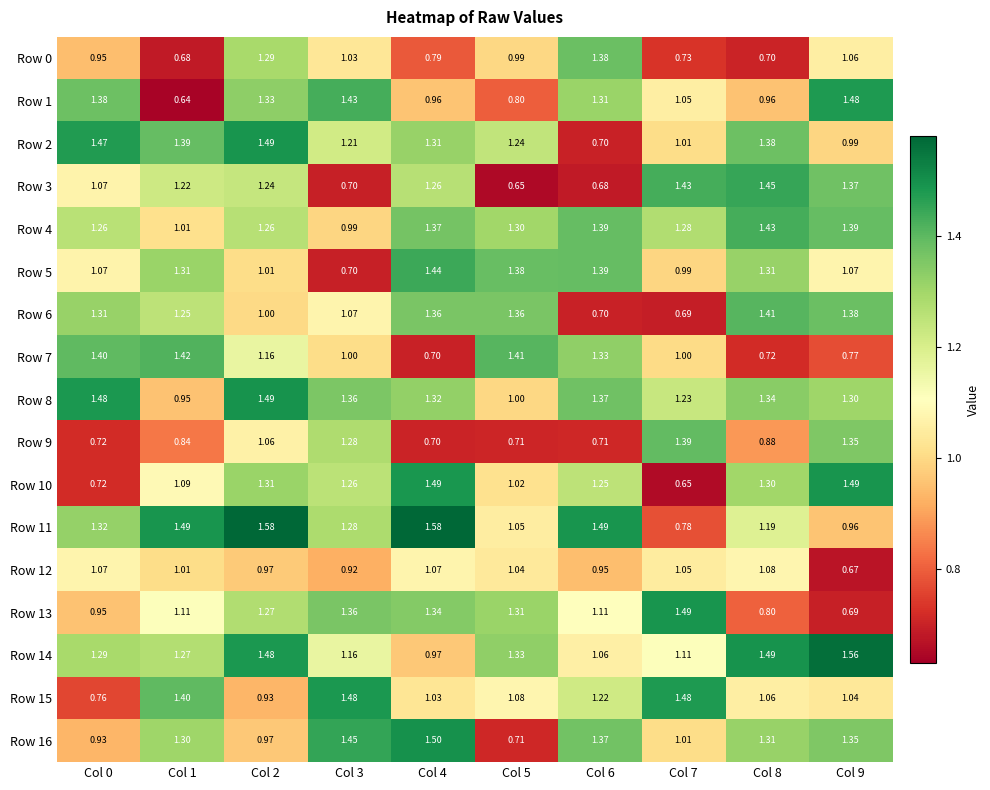

Is the value of Row 15 at Col 0 greater than the value of Row 11 at Col 4?

No